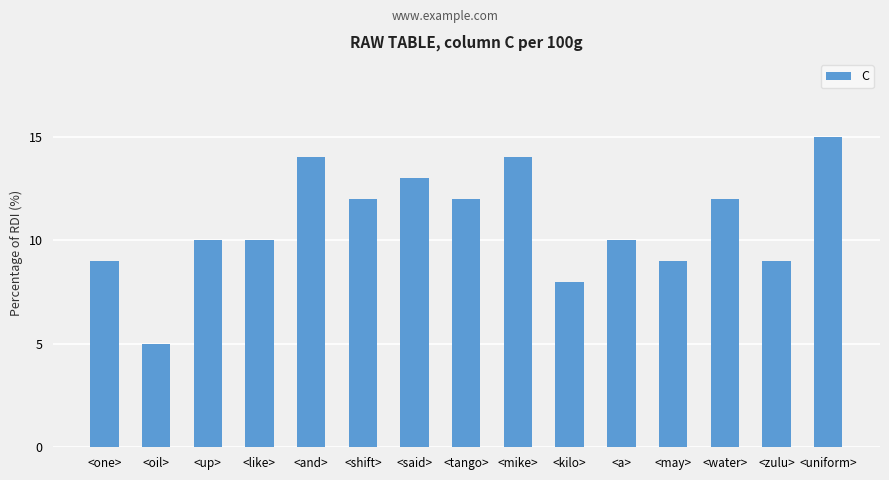

What is the label of the 14th bar from the left?

<zulu>